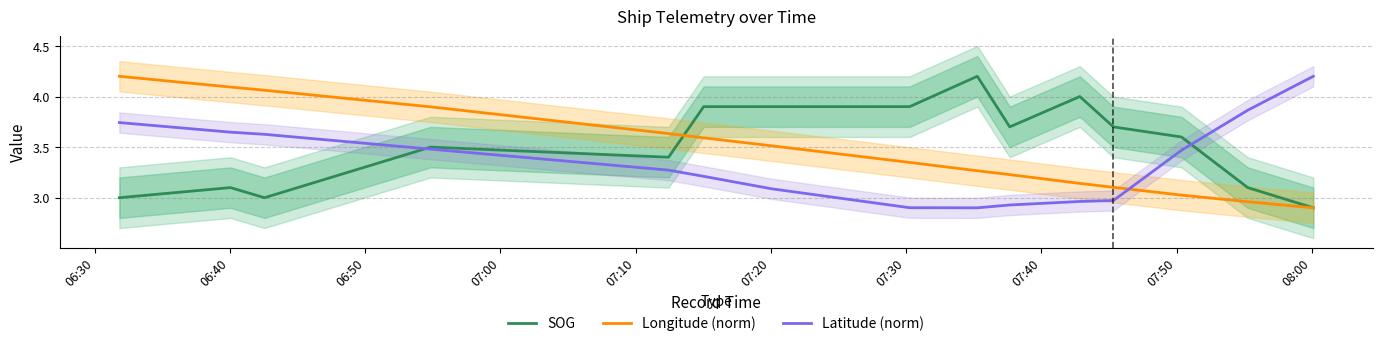

Count the number of categories in the chart.

15